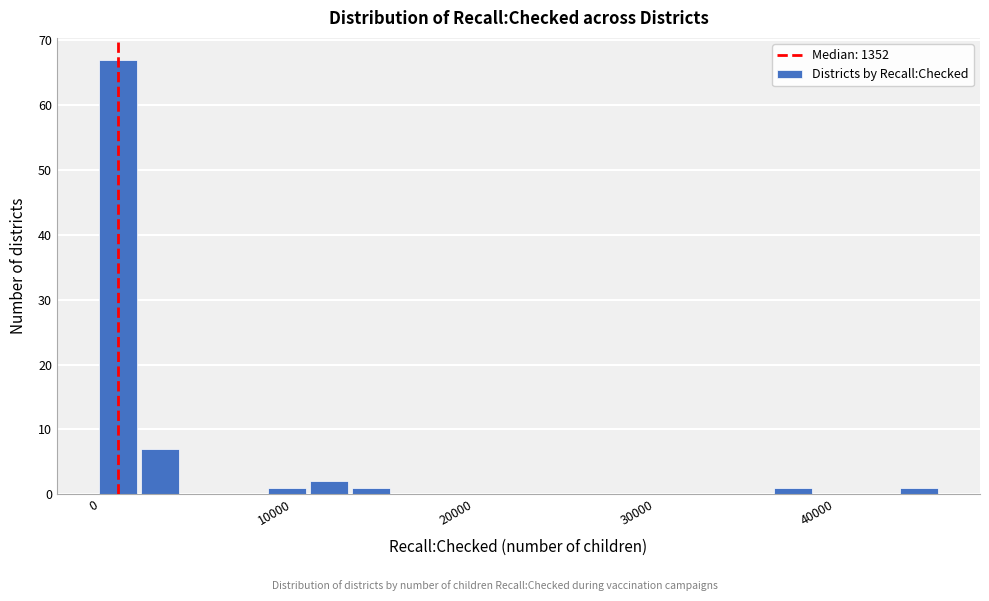

Read against the x-axis, roughly where is the centre of the tallest bar?

1000